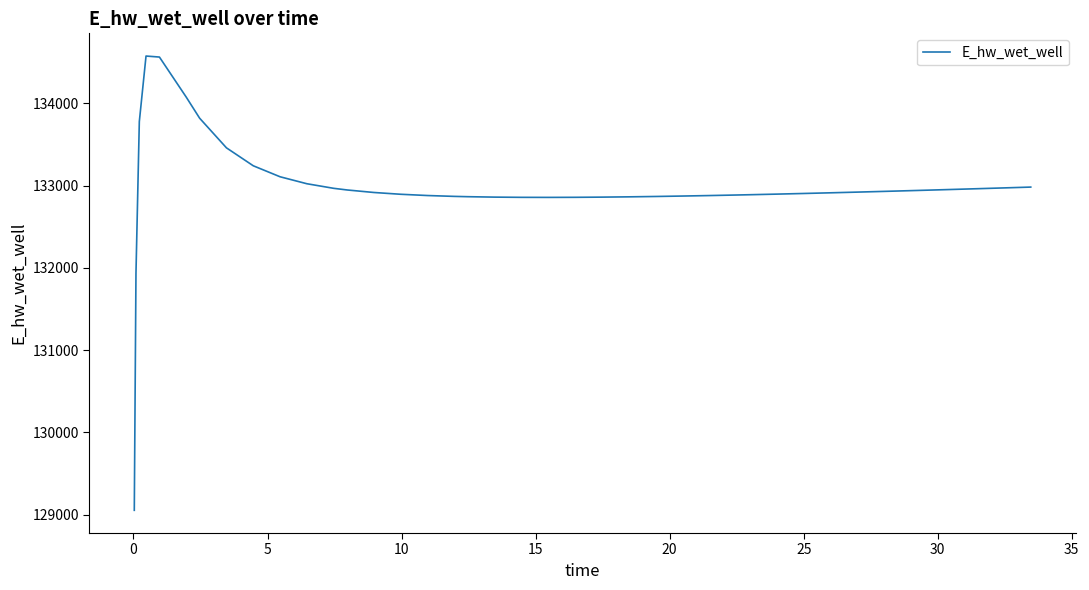

What is the maximum value shown in the chart?

134576.0